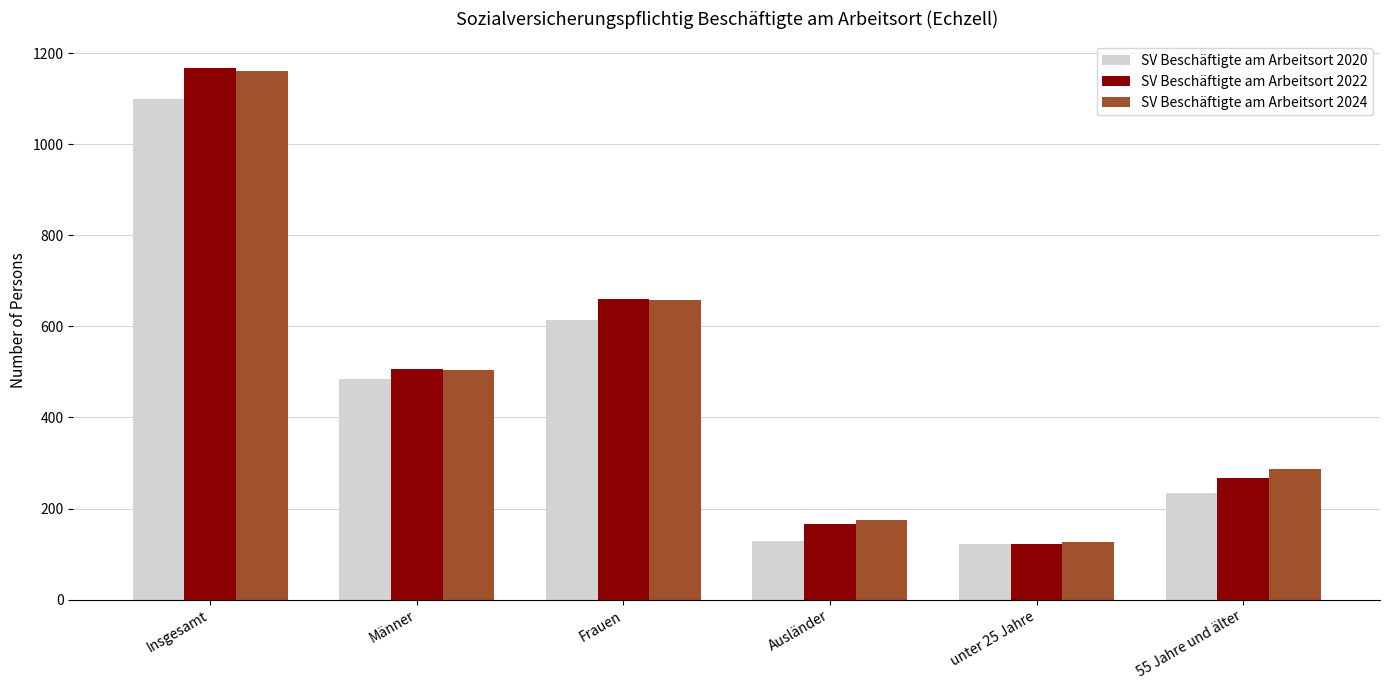

What is the value of the SV Beschäftigte am Arbeitsort 2022 bar at the 1st from the left?

1168